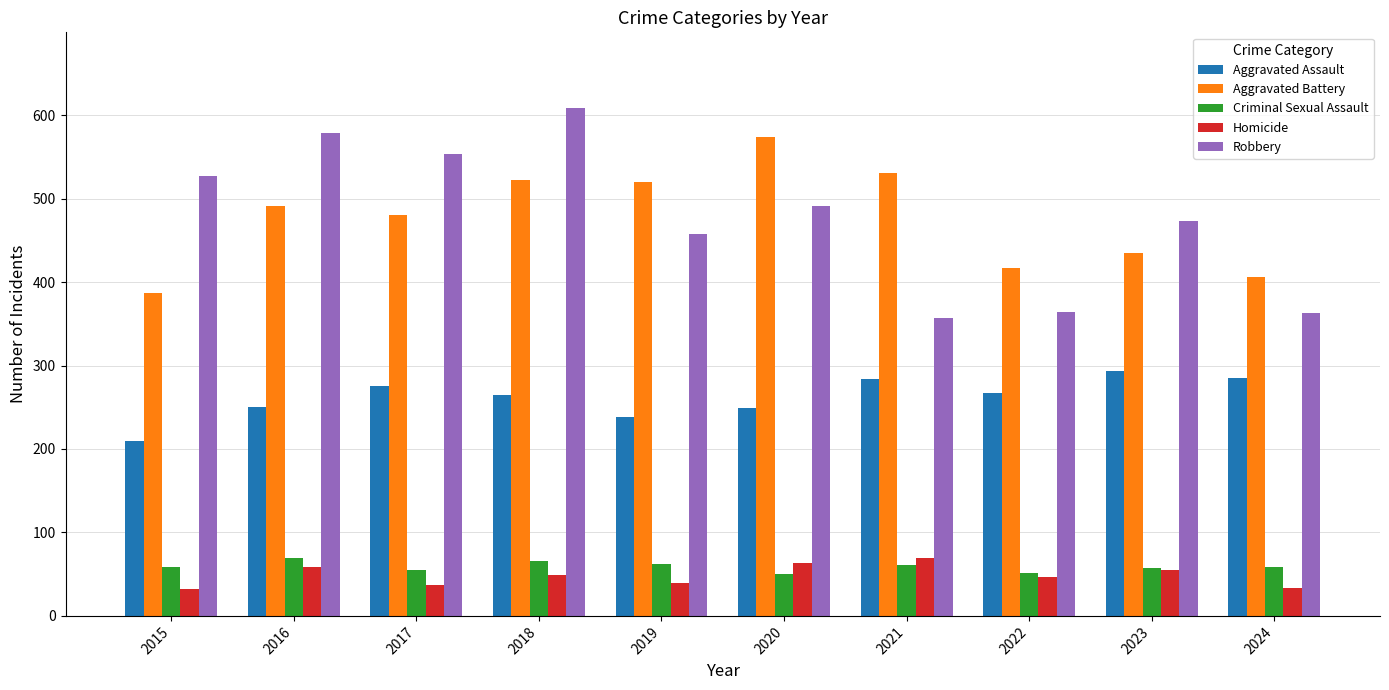

The Robbery series shows 901 at 2016. True or false?

False